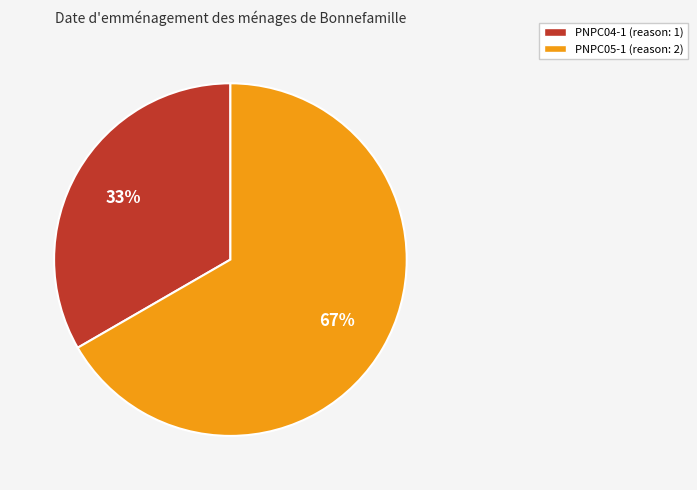

Is it true that PNPC05-1 is 67% of the pie?

True